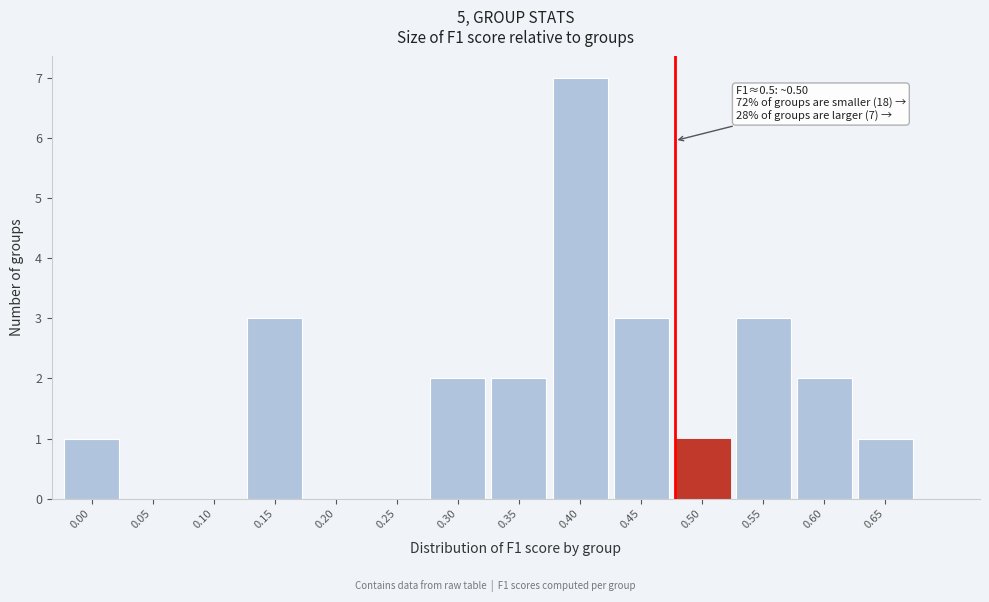

Reading left to right, list all the values displayed in this chart.

0.00=1	0.05=0	0.10=0	0.15=3	0.20=0	0.25=0	0.30=2	0.35=2	0.40=7	0.45=3	0.50=1	0.55=3	0.60=2	0.65=1